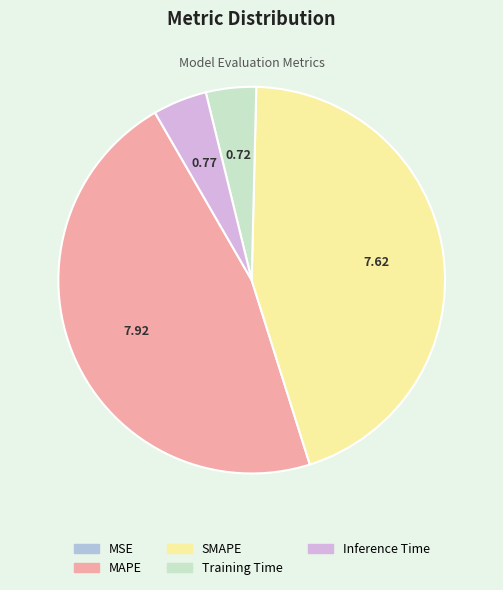

Which slice is the largest?

MAPE